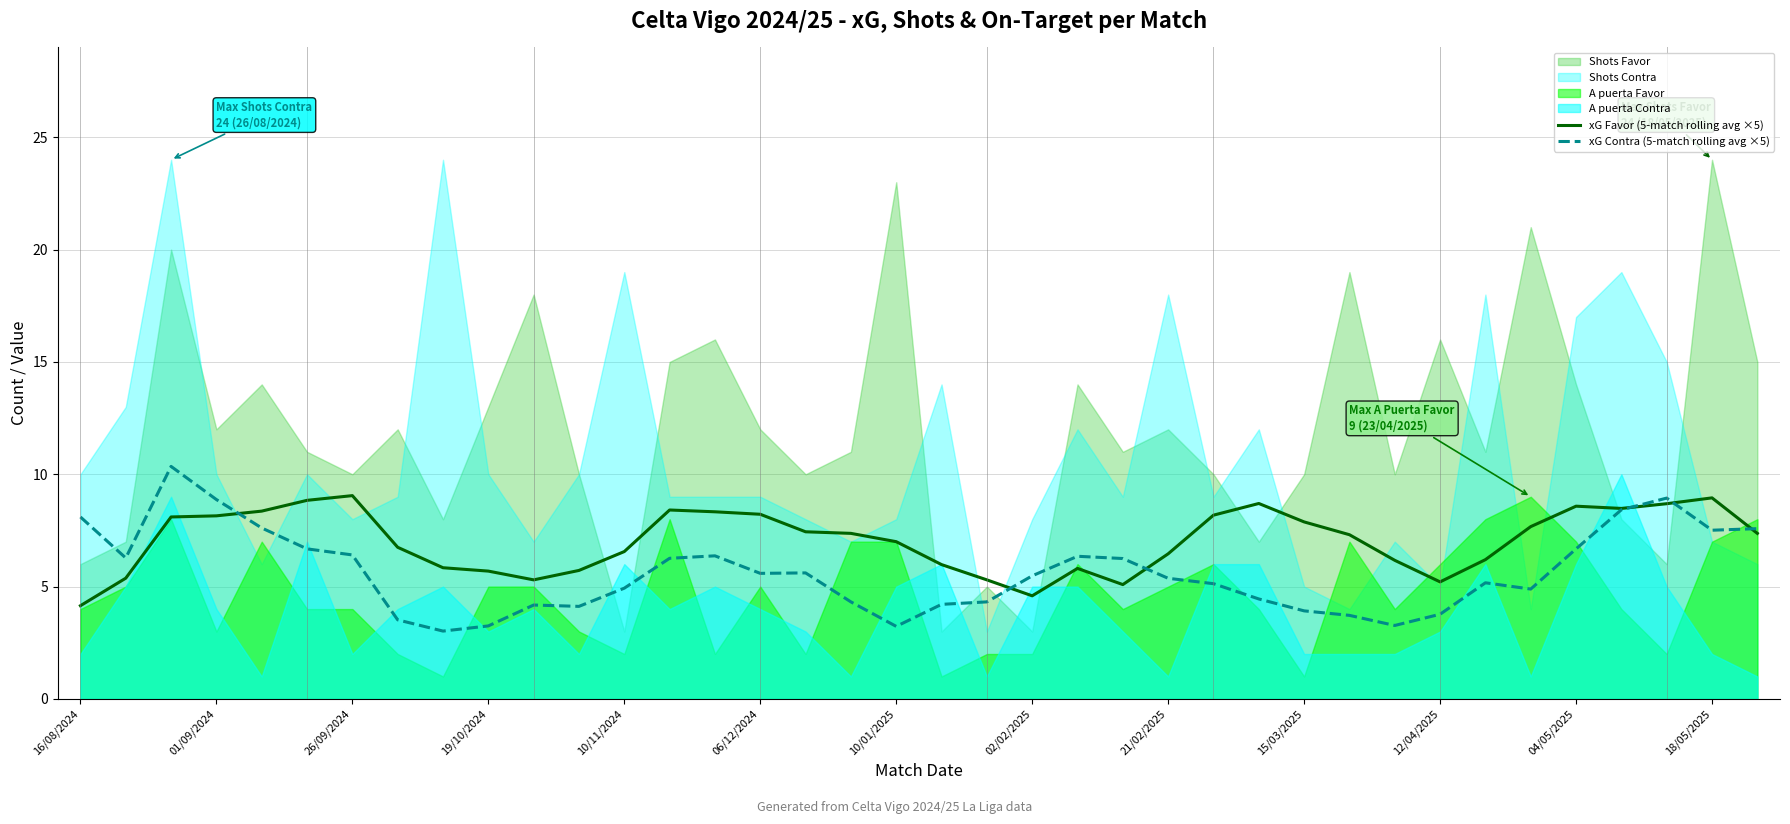

What is the lowest value of the xG Contra (5-match rolling avg ×5) series?

3.0